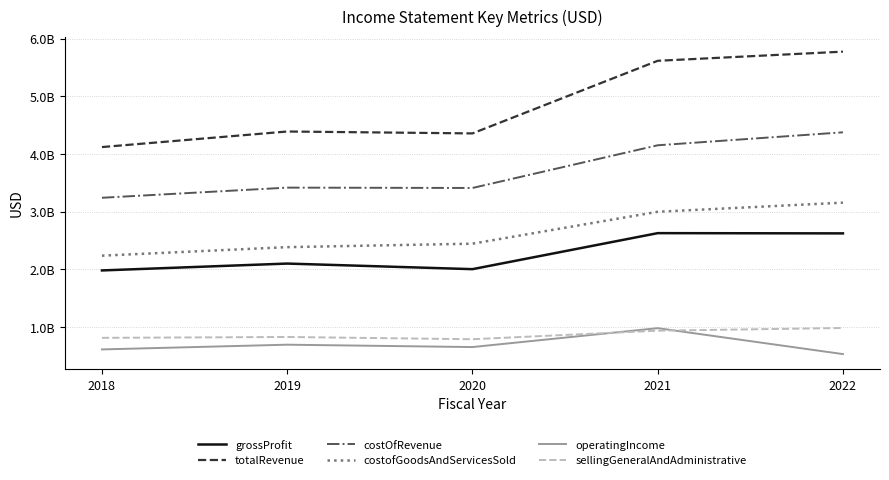

Where is the first local minimum for sellingGeneralAndAdministrative?

2020